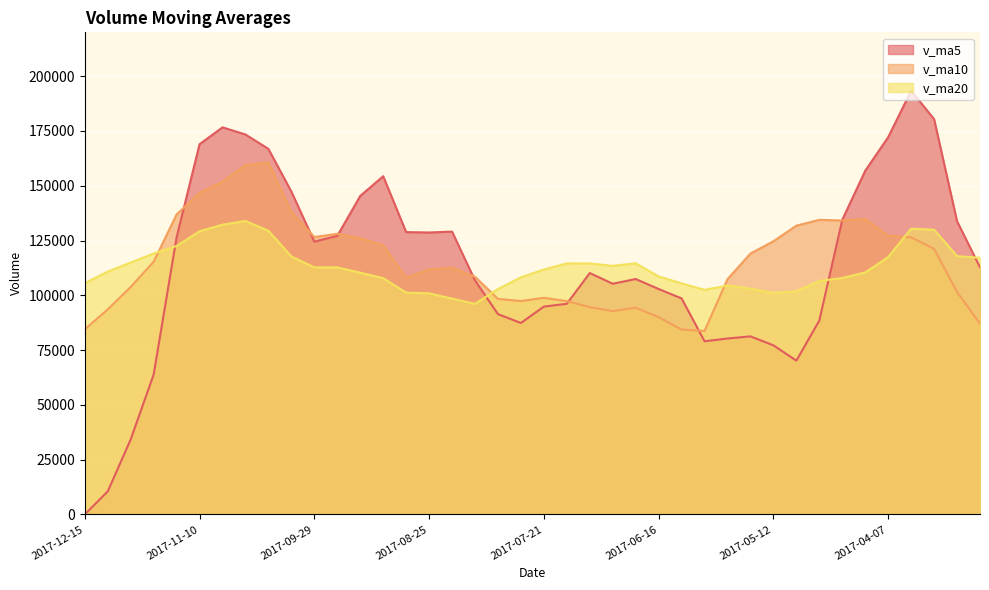

The v_ma10 series shows 47347.7 at 2017-11-10. True or false?

False